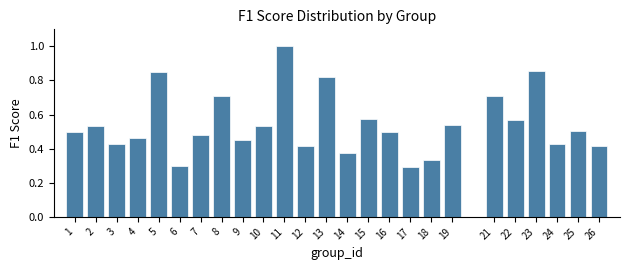

Is it true that the value at 10 is 0.5?

True